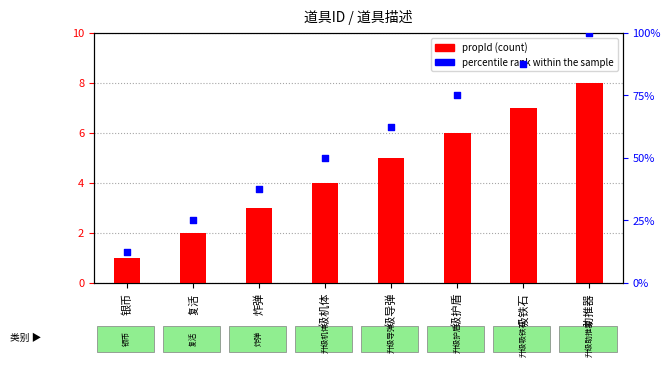

Which series has the widest spread of Y values?

percentile rank within the sample